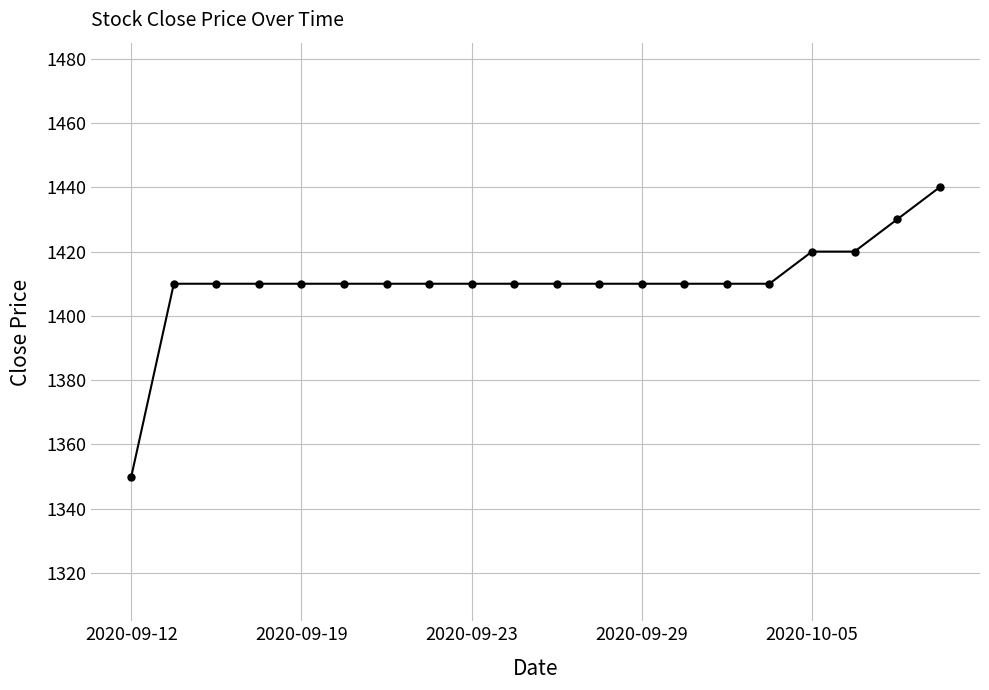

Does the chart have visible grid lines?

Yes